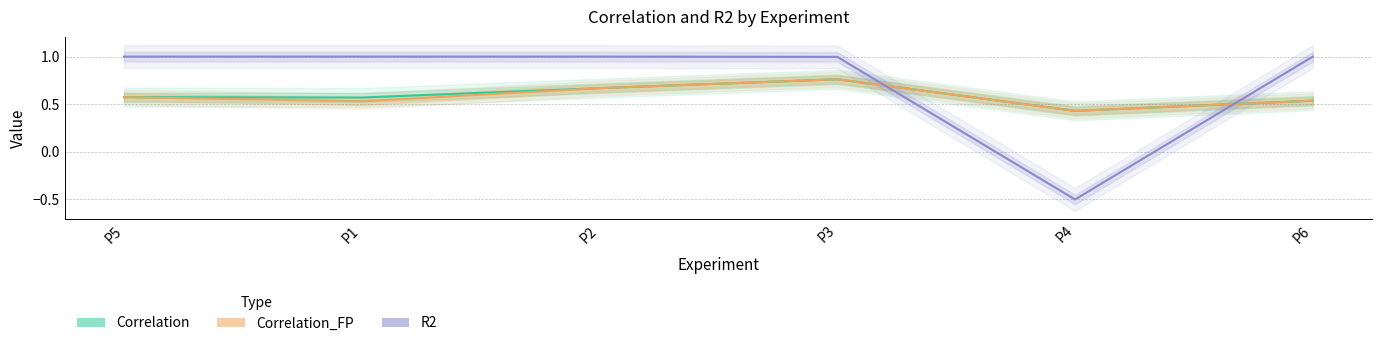

Which has a higher value, P4 or P5?

P5